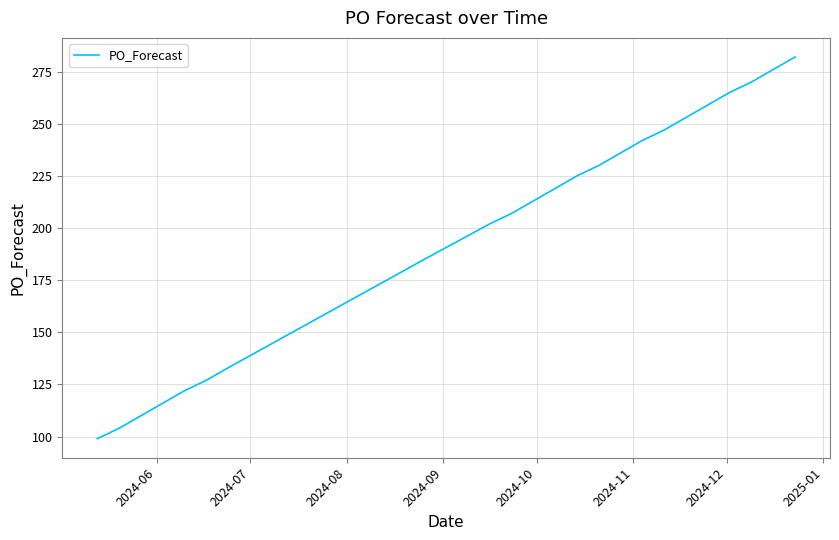

How many lines are shown in the chart?

1